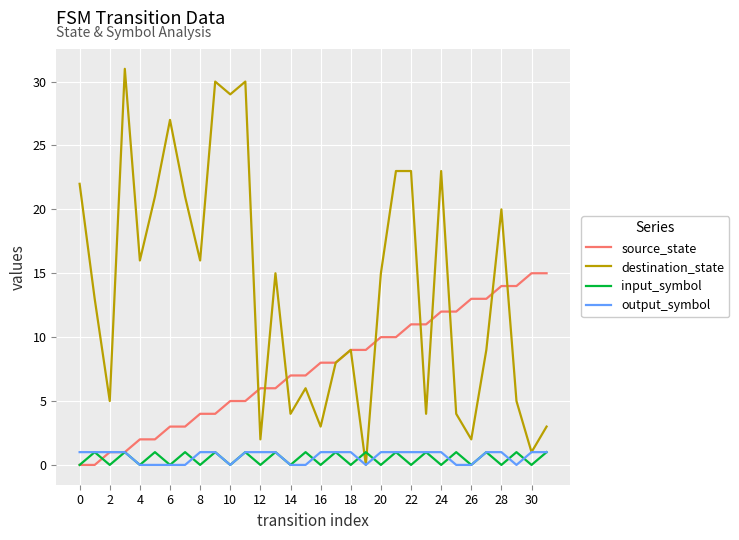

Which series has the widest spread of values?

destination_state